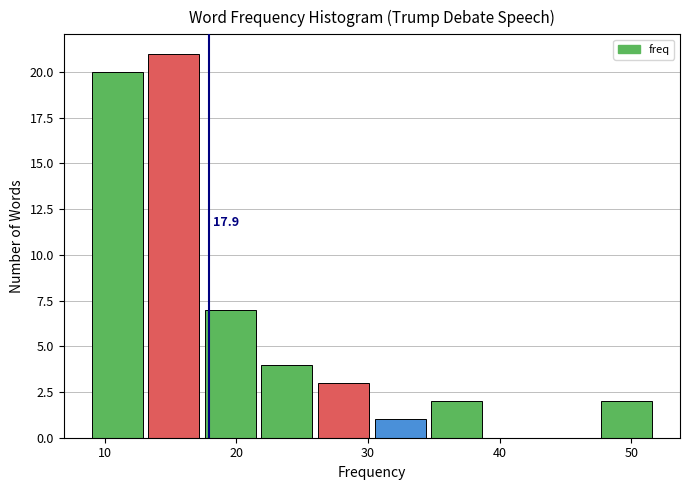

Over which range of the x-axis is the bar tallest?

13.3 to 17.6